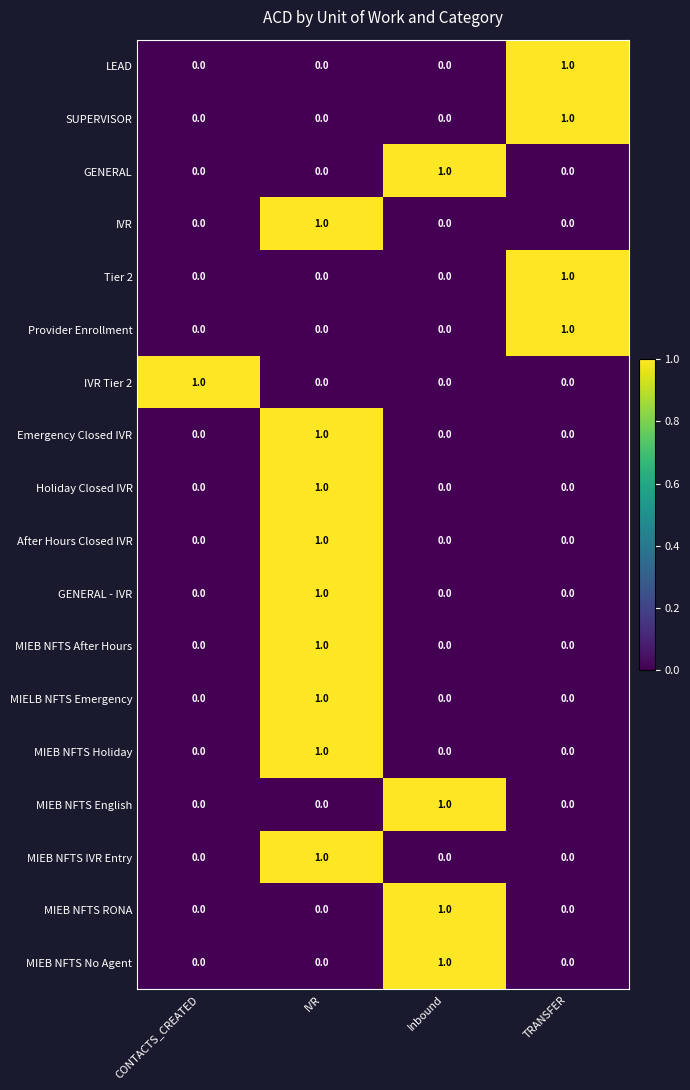

What is the total value across all series at IVR?

9